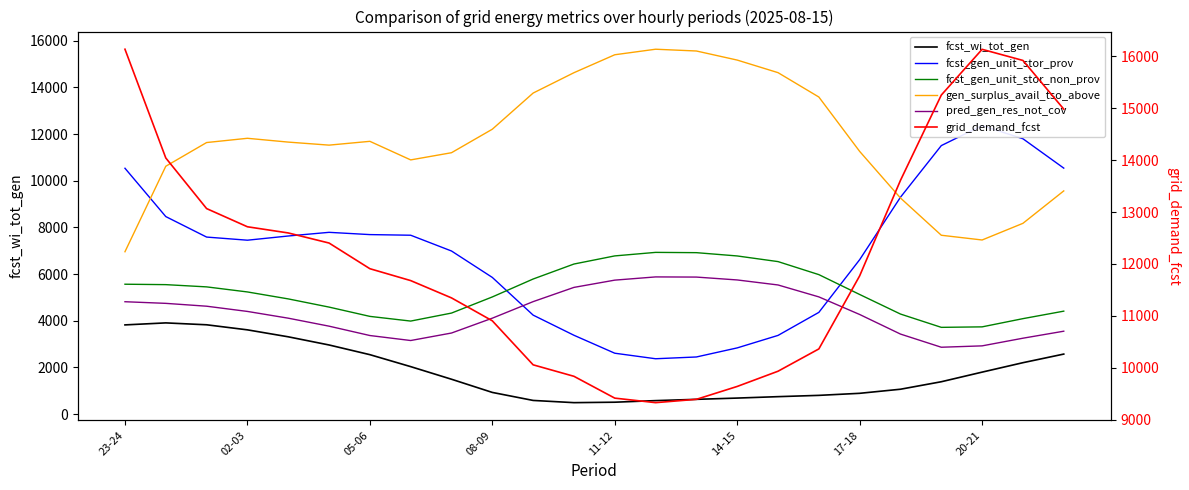

True or false: fcst_gen_unit_stor_non_prov and grid_demand_fcst cross at least once.

False